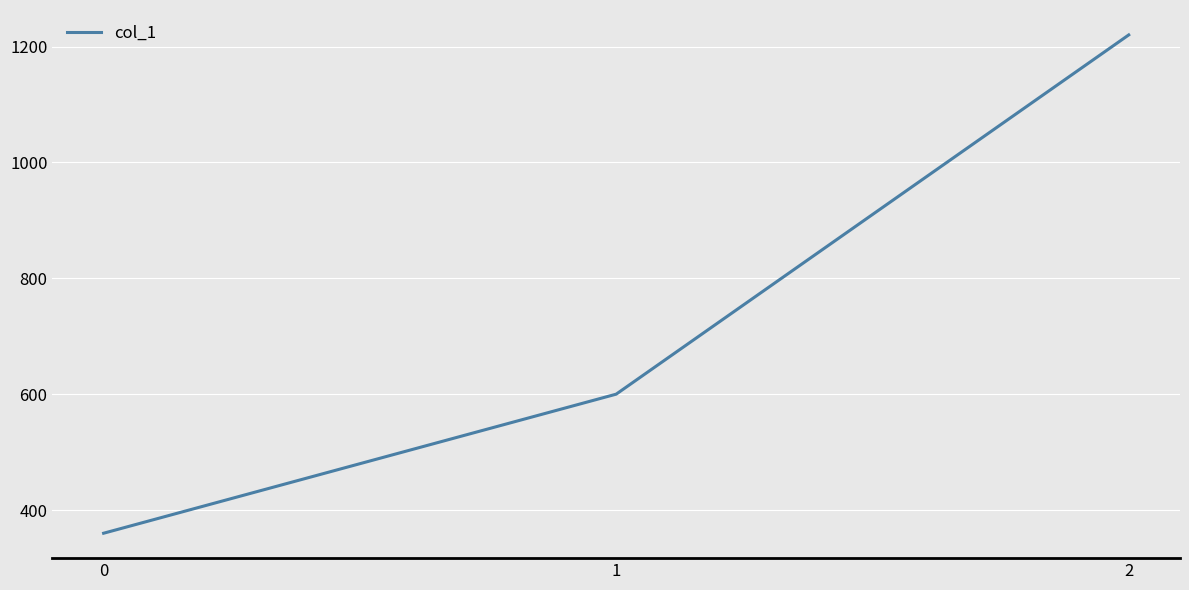

What is the change in value from 1 to 2?

+620